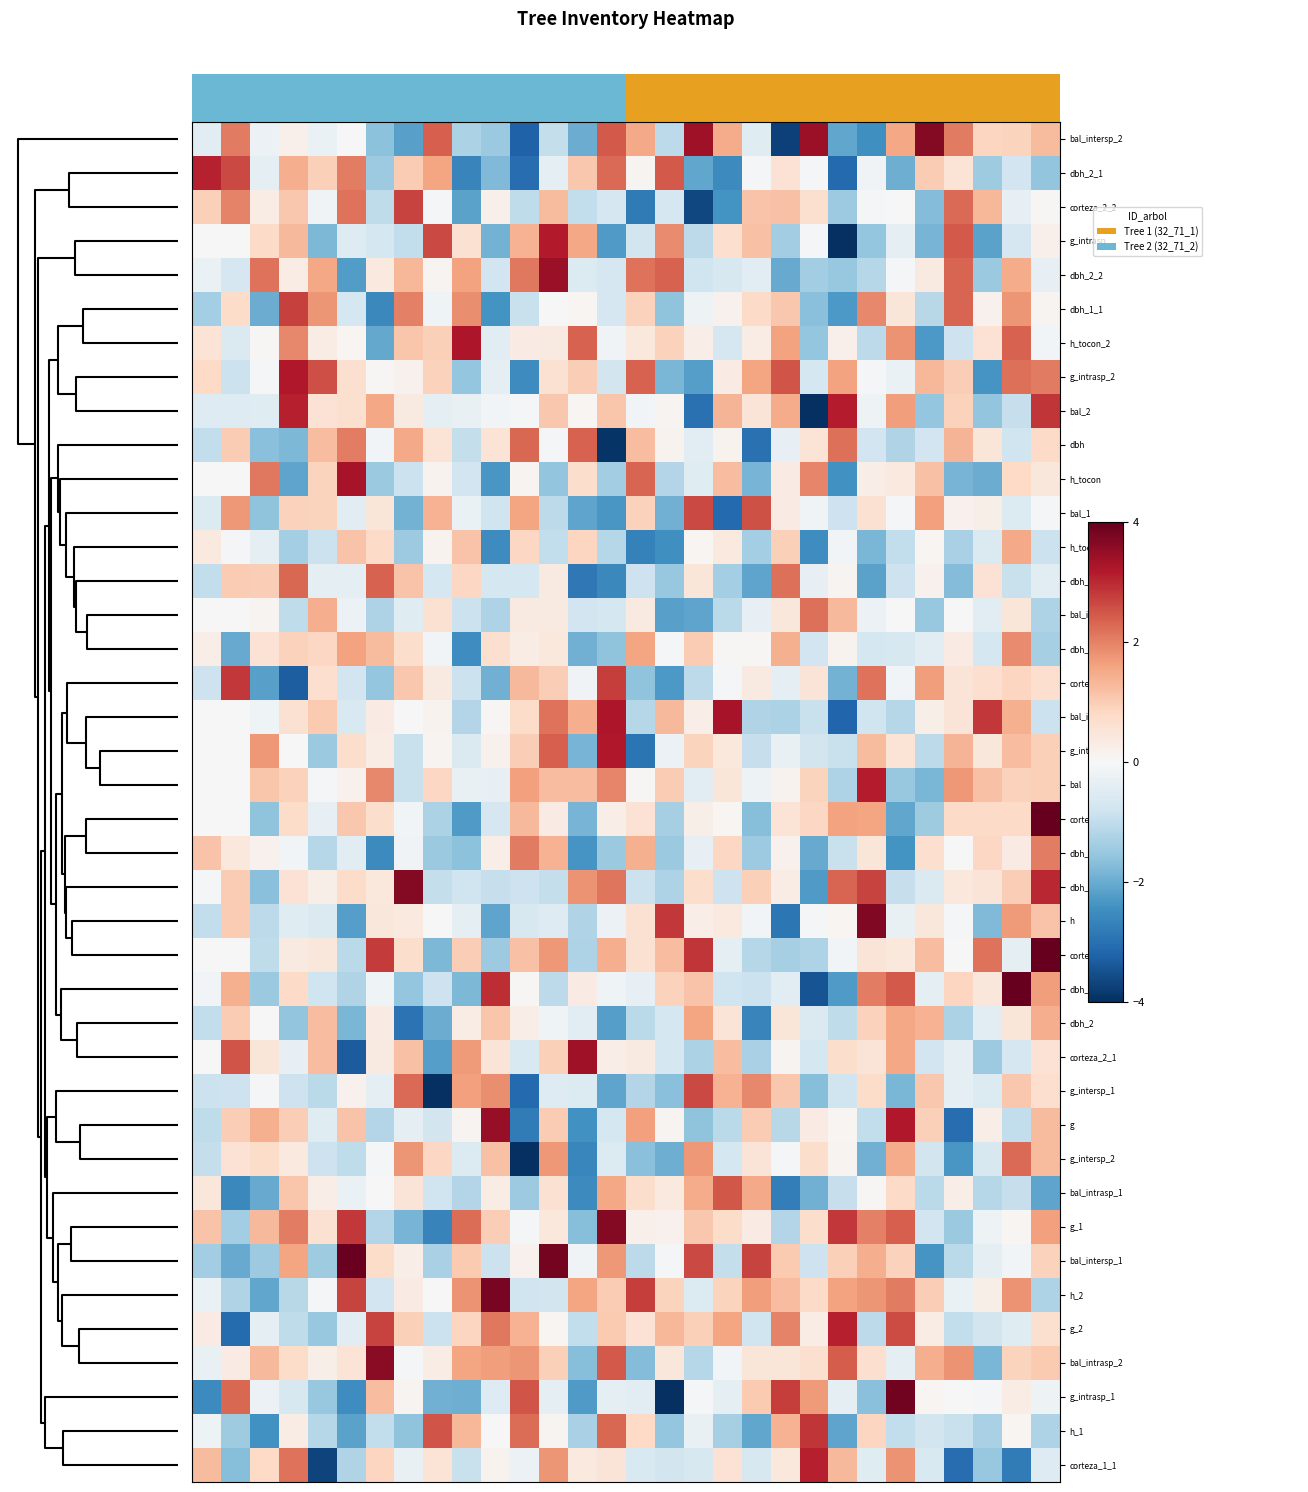

At which category does the chart reach its minimum across all series?

22